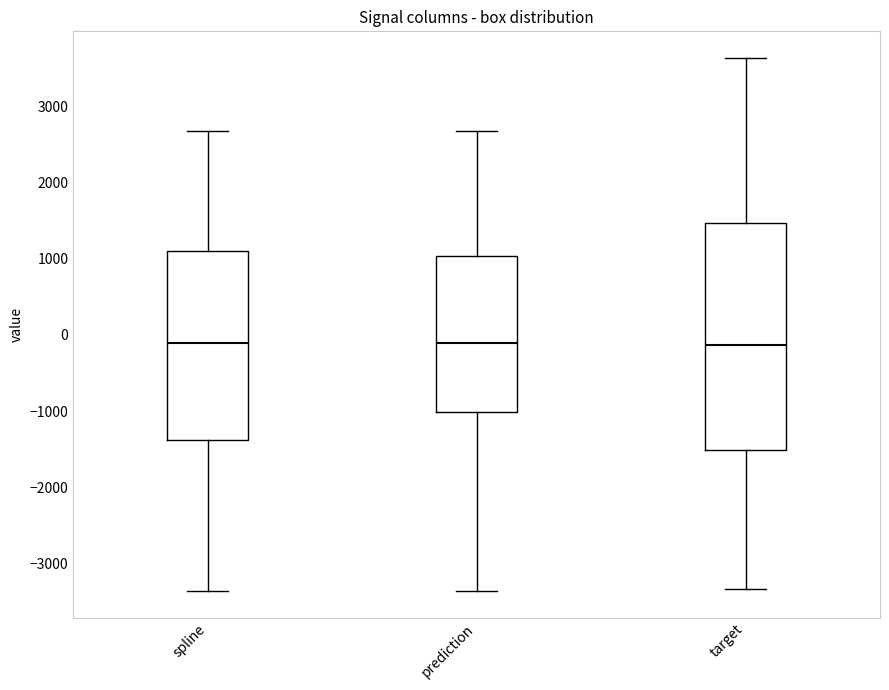

Comparing the boxes themselves (not the whiskers), which one is the tallest?

target